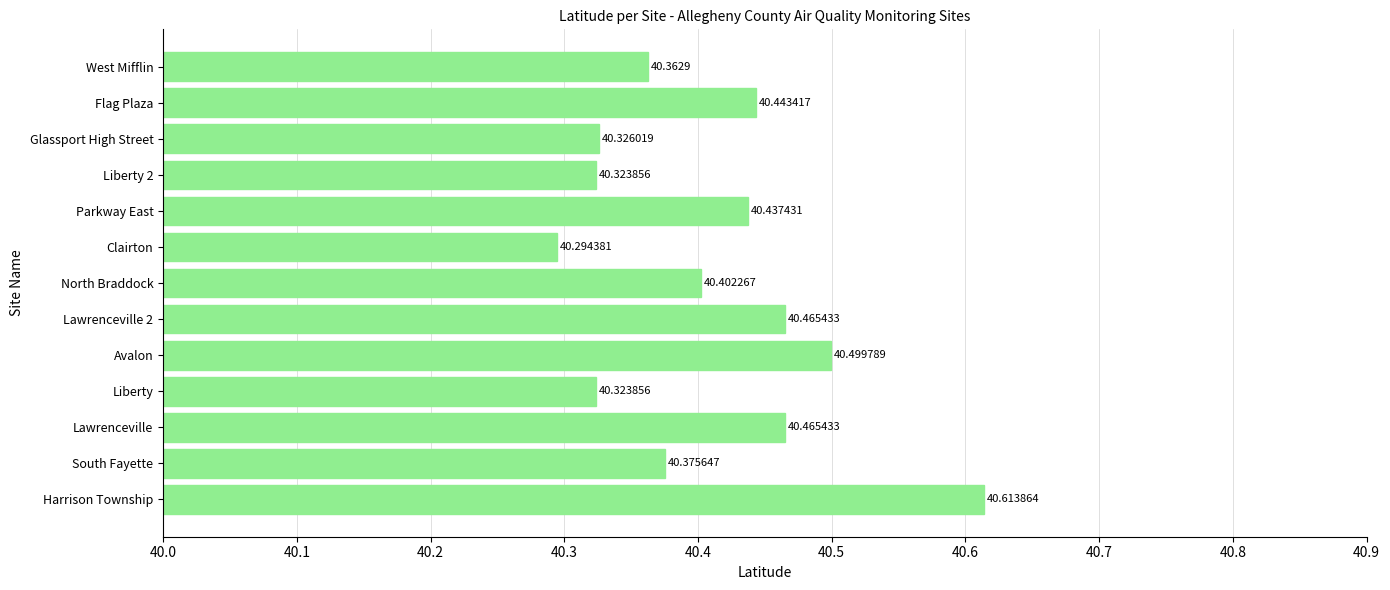

Which category has the lowest value across all series?

Clairton